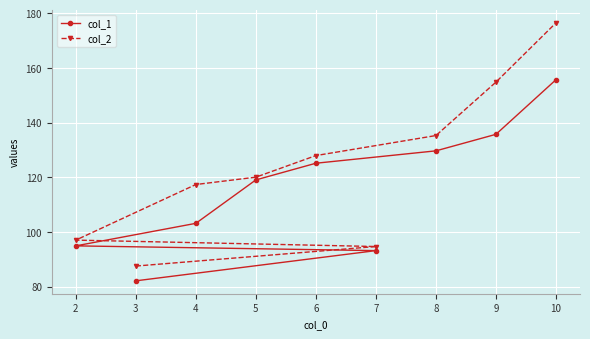

Which series changed the most between 3 and 4?

col_2